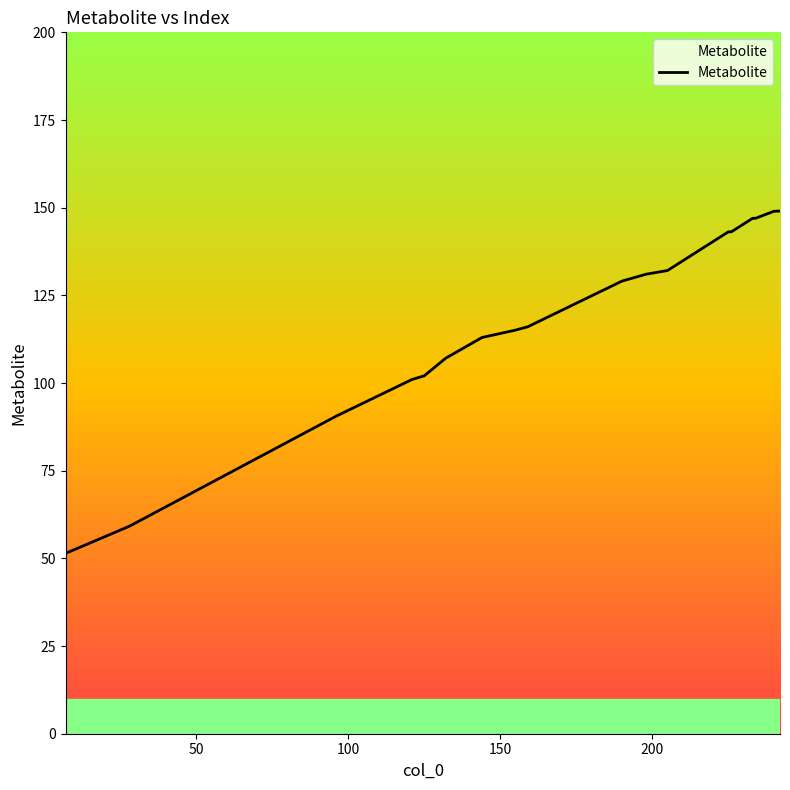

How many lines are shown in the chart?

1